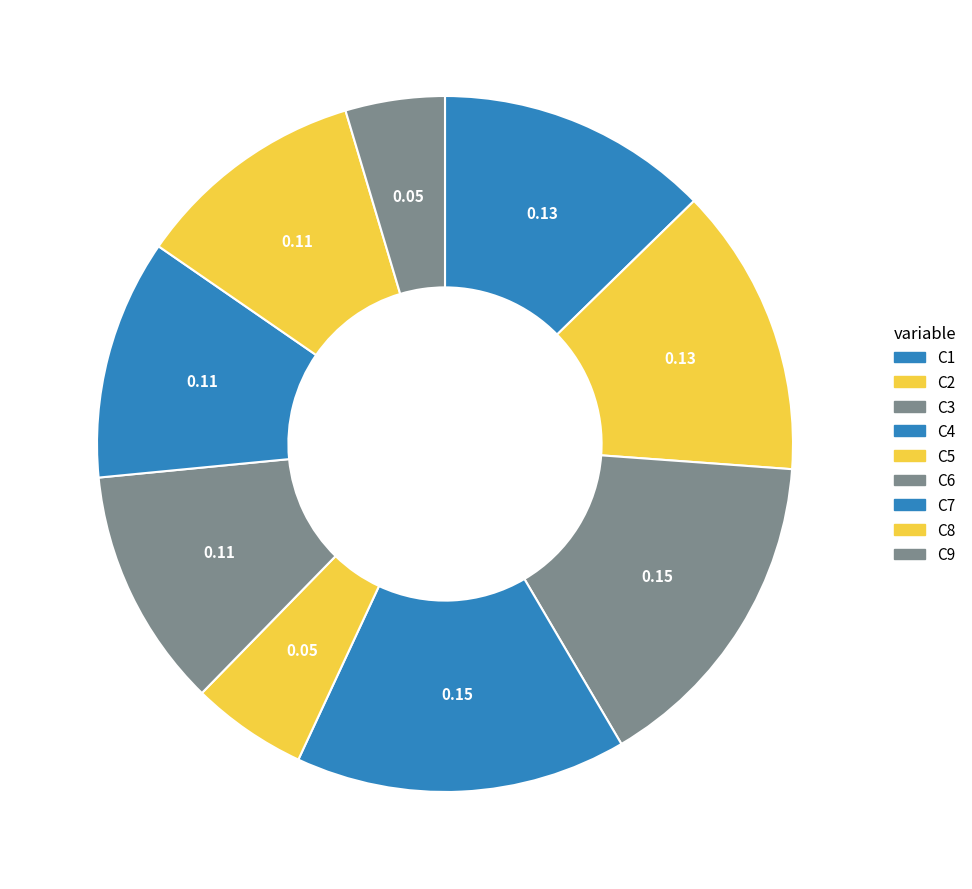

How many segments does this pie chart have?

9